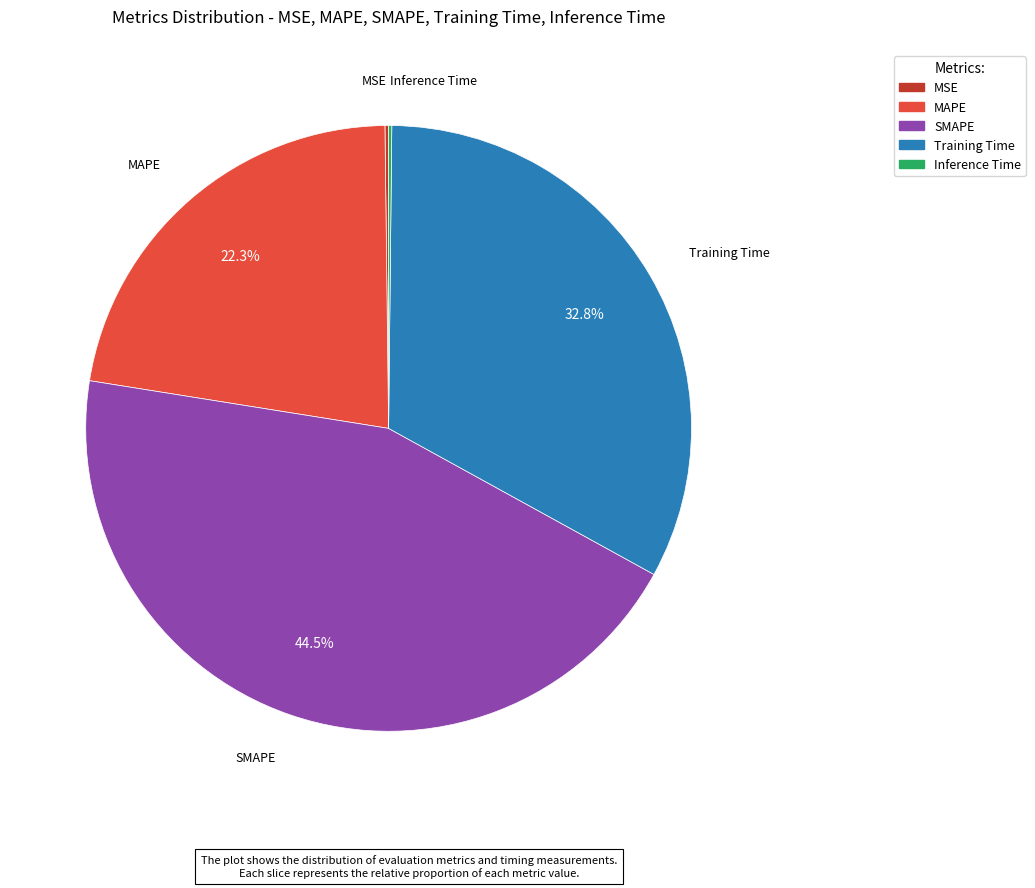

Which category has the biggest portion of the pie?

SMAPE